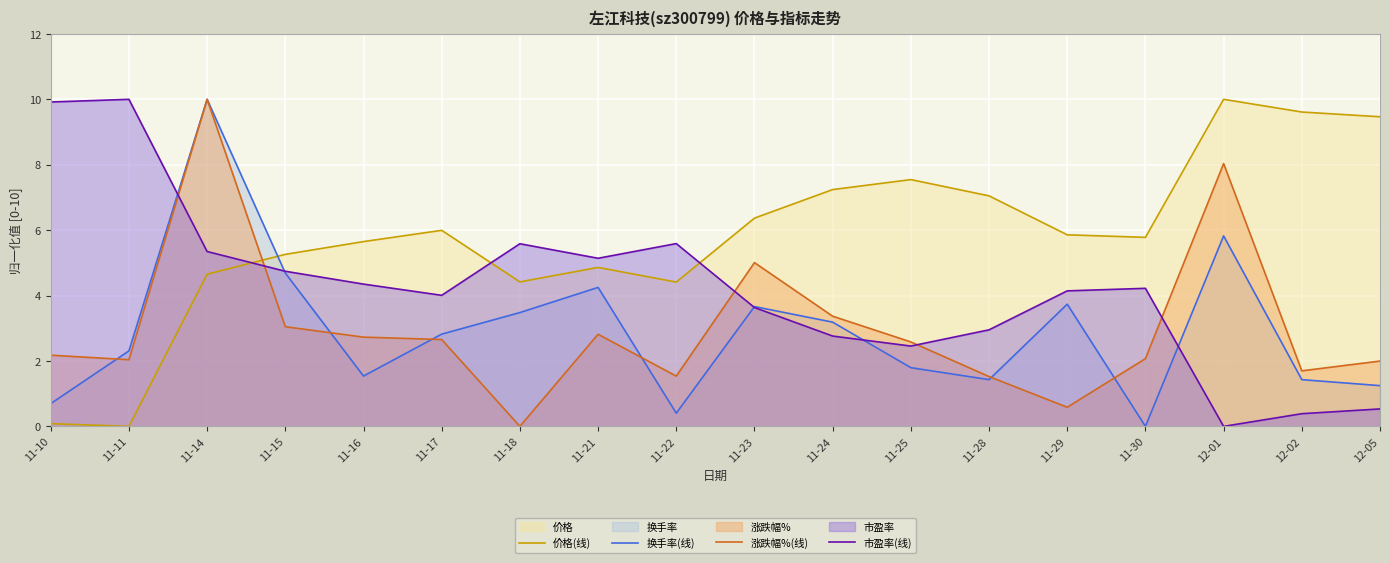

True or false: 市盈率(线) has a value of 3.0 at 11-28.

True